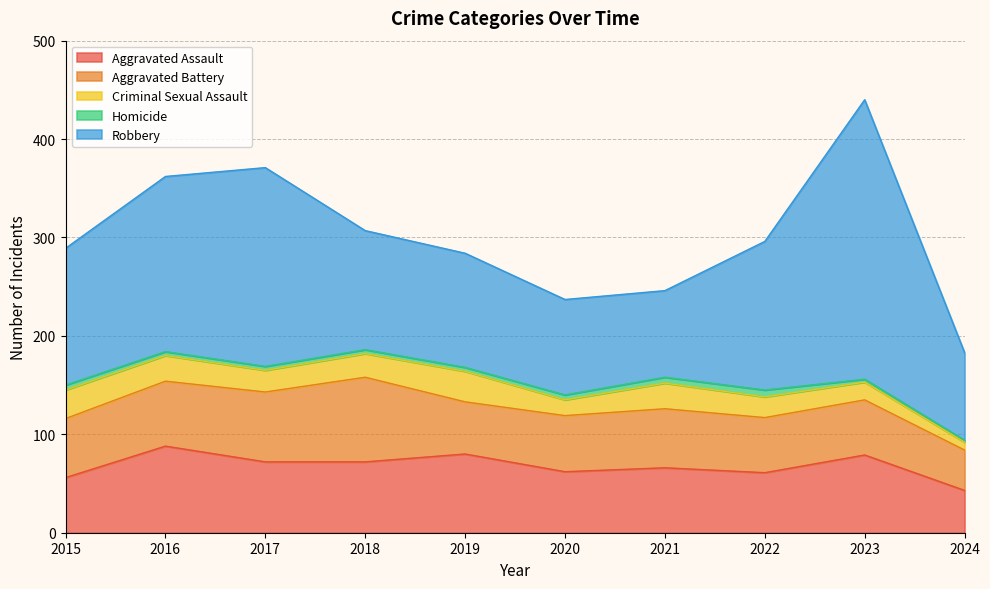

What is the average value of the Aggravated Battery series?

61